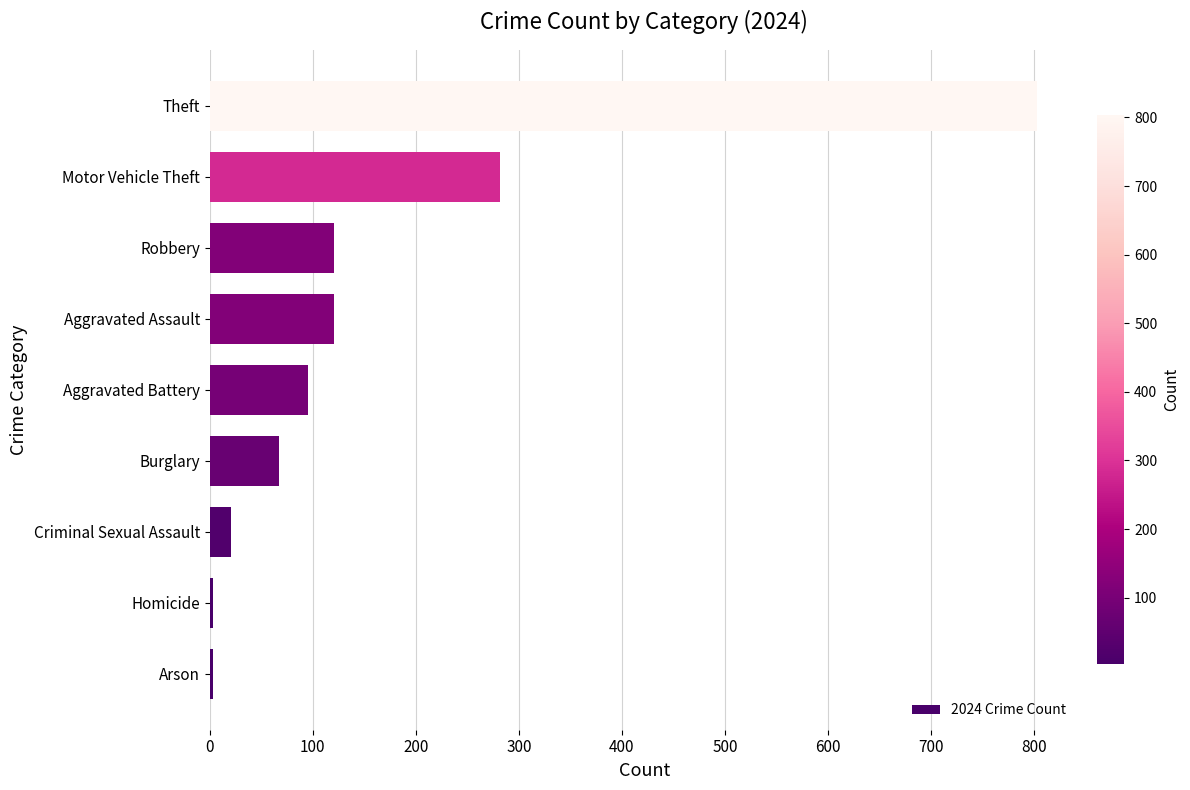

Where is the data nearest to the value 403?

Motor Vehicle Theft